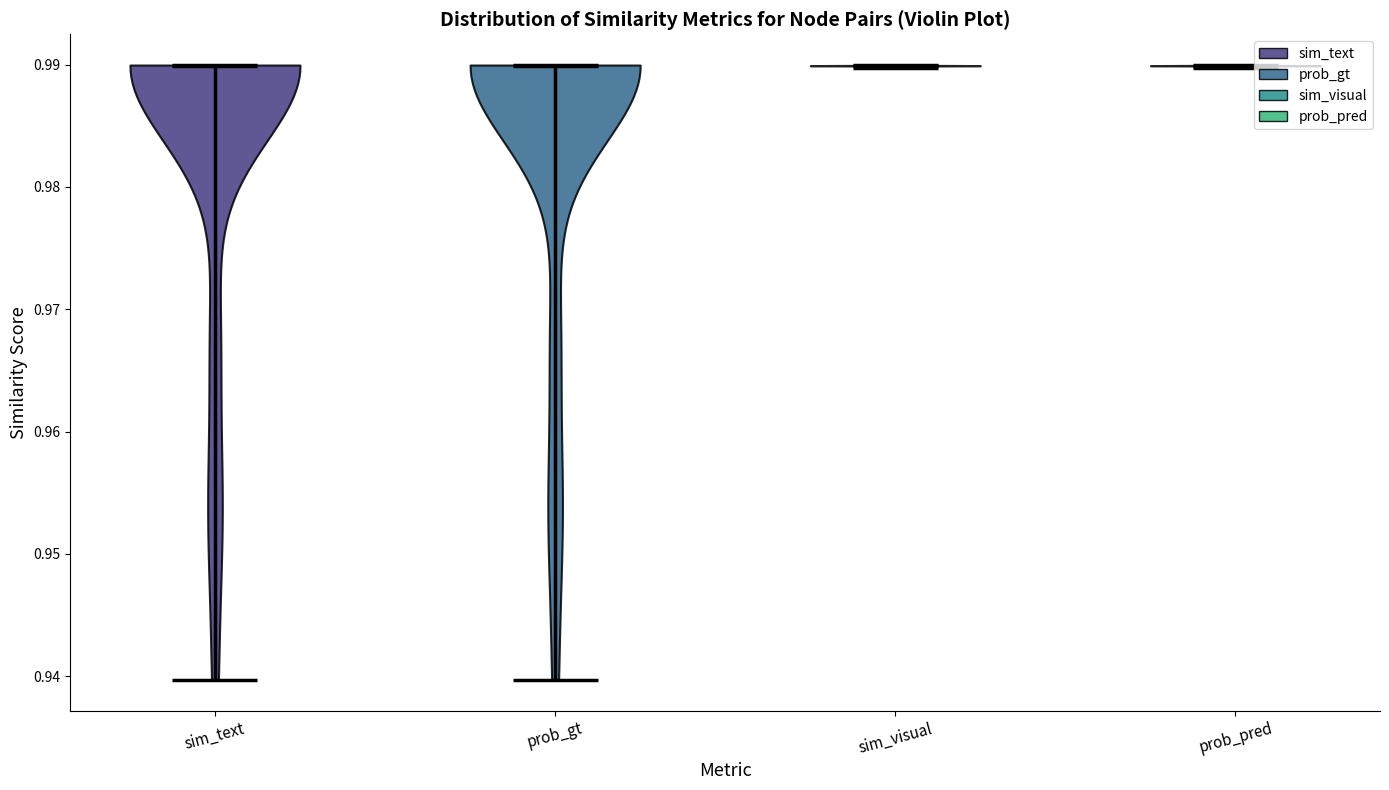

Where does the median line of the violin for sim_visual sit on the y-axis? The values are not printed on the chart, so give them approximately, as read against the axis.

0.99